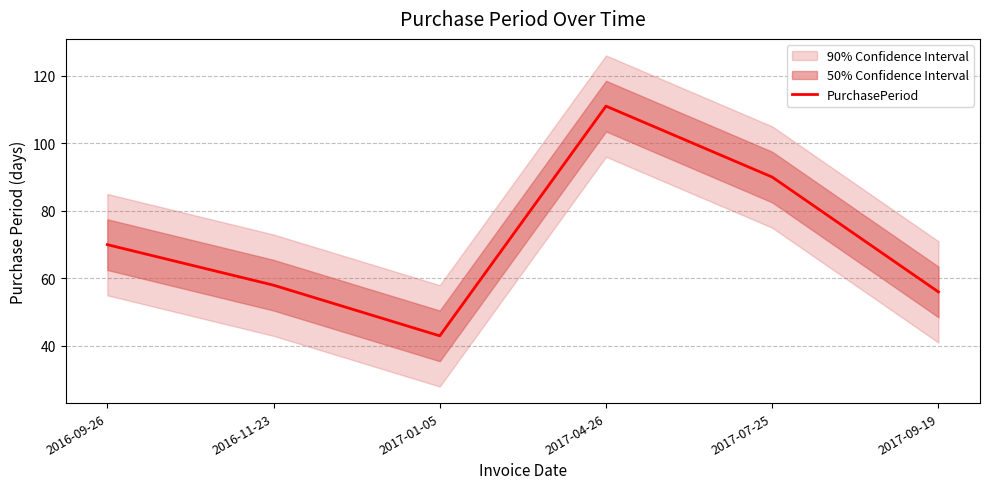

Rank the categories by value from lowest to highest.

2017-01-05, 2017-09-19, 2016-11-23, 2016-09-26, 2017-07-25, 2017-04-26